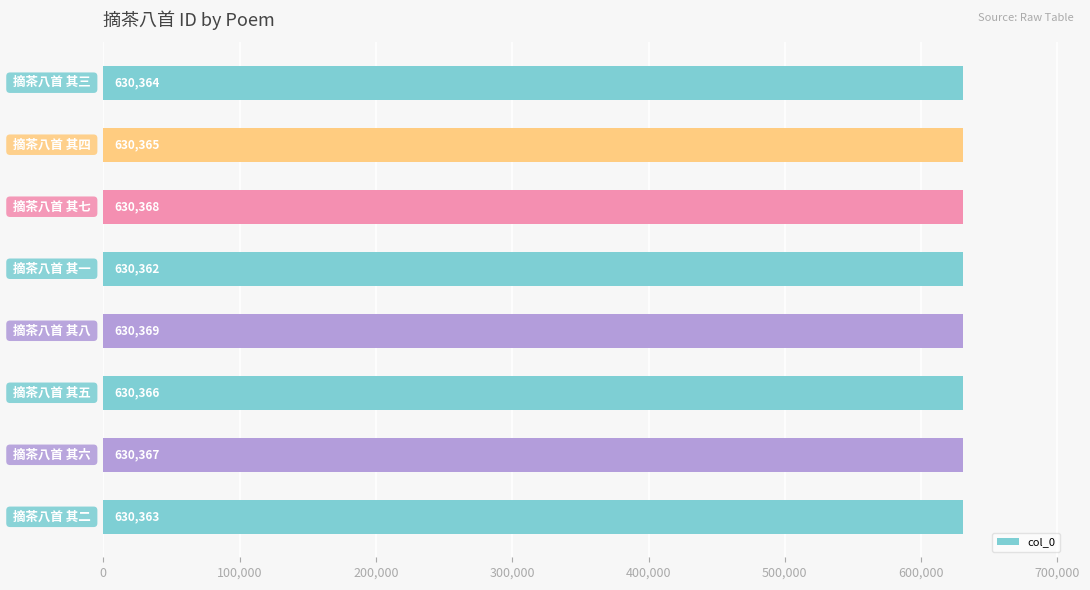

Does the chart contain any negative values?

No